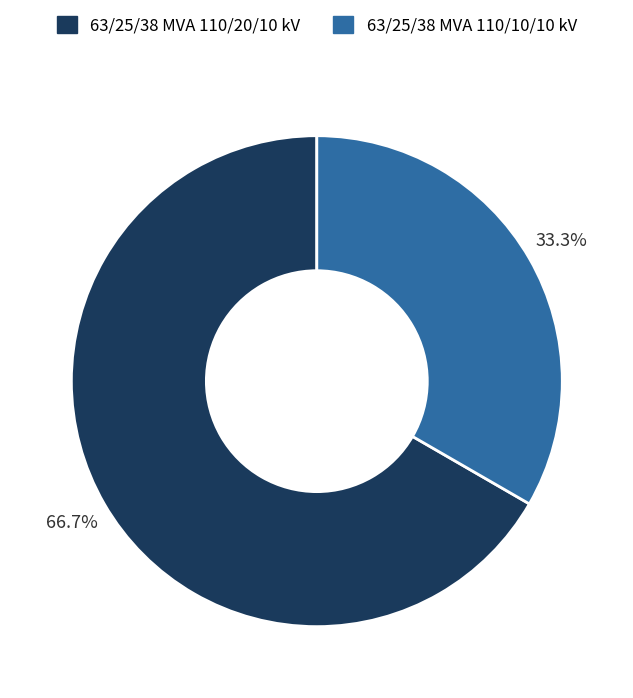

Between 63/25/38 MVA 110/10/10 kV and 63/25/38 MVA 110/20/10 kV, which is larger?

63/25/38 MVA 110/20/10 kV